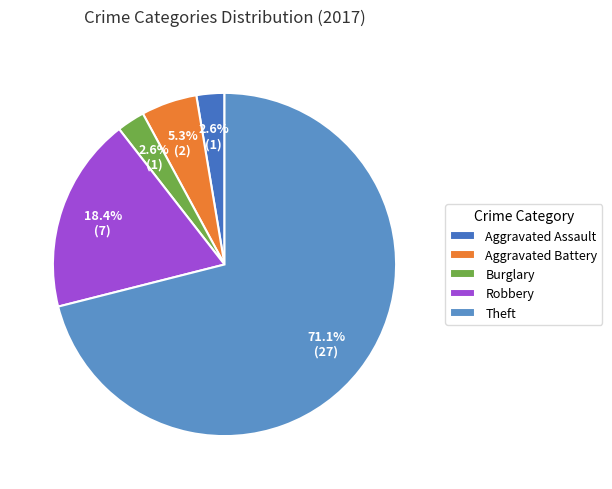

Between Robbery and Aggravated Assault, which is larger?

Robbery